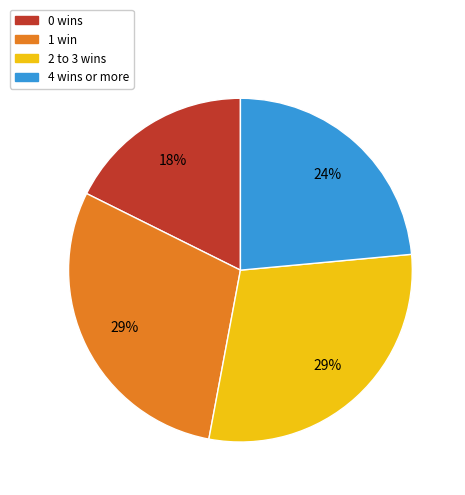

Between 0 wins and 2 to 3 wins, which is larger?

2 to 3 wins